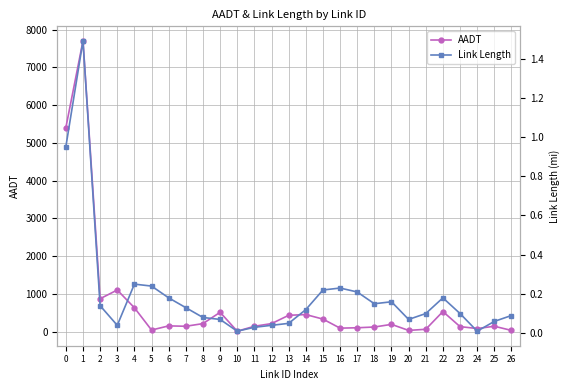

What is the maximum value shown in the chart?

7700.0